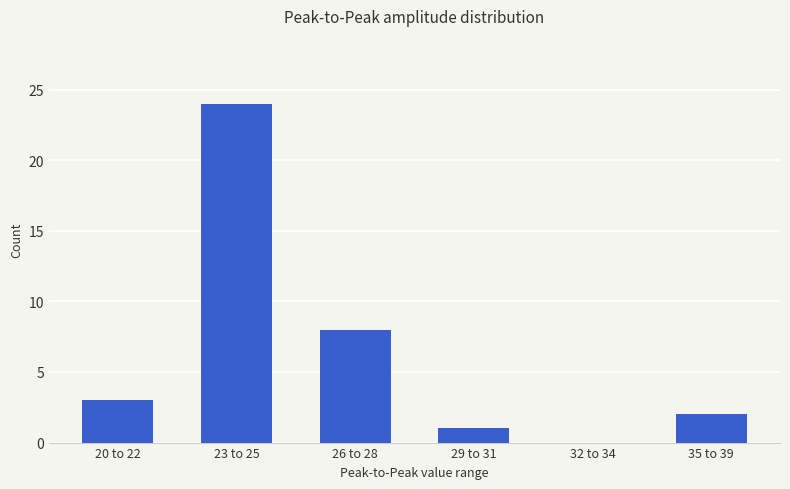

Reading left to right, list all the values displayed in this chart.

3	24	8	1	0	2